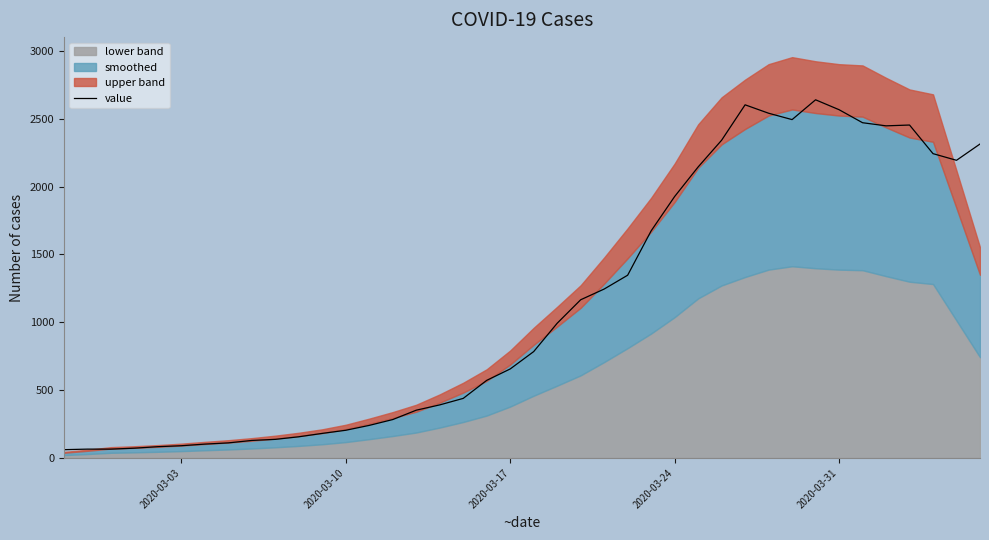

What is the maximum value for value?

2640